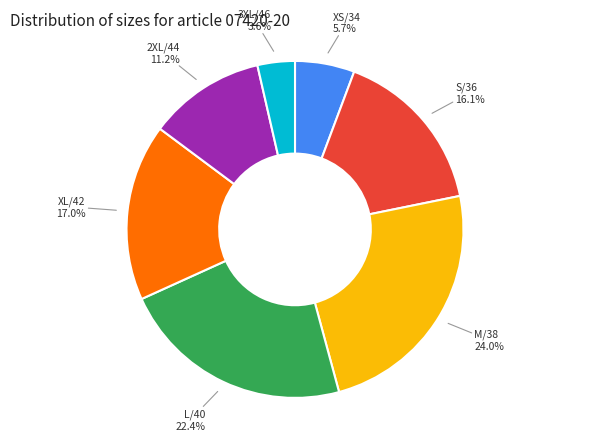

How many slices are in this pie chart?

7